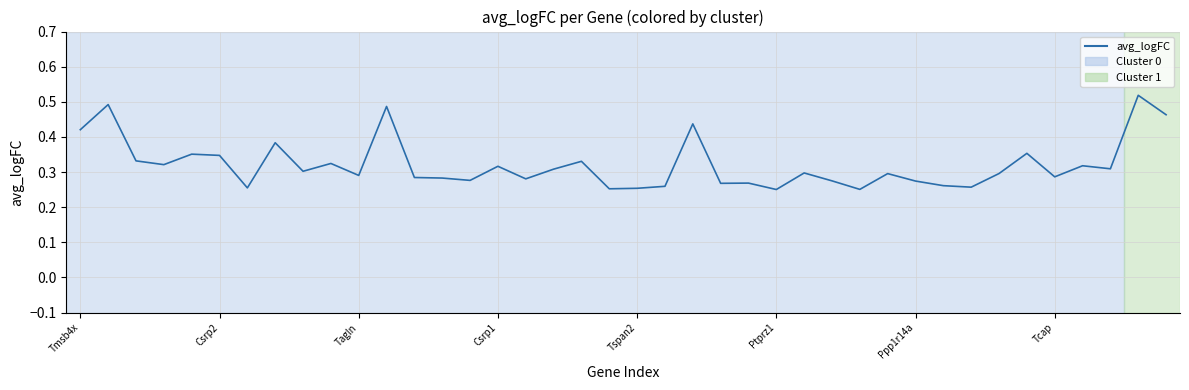

How many interior local valleys (lower than both neighbors) does the data have?

13